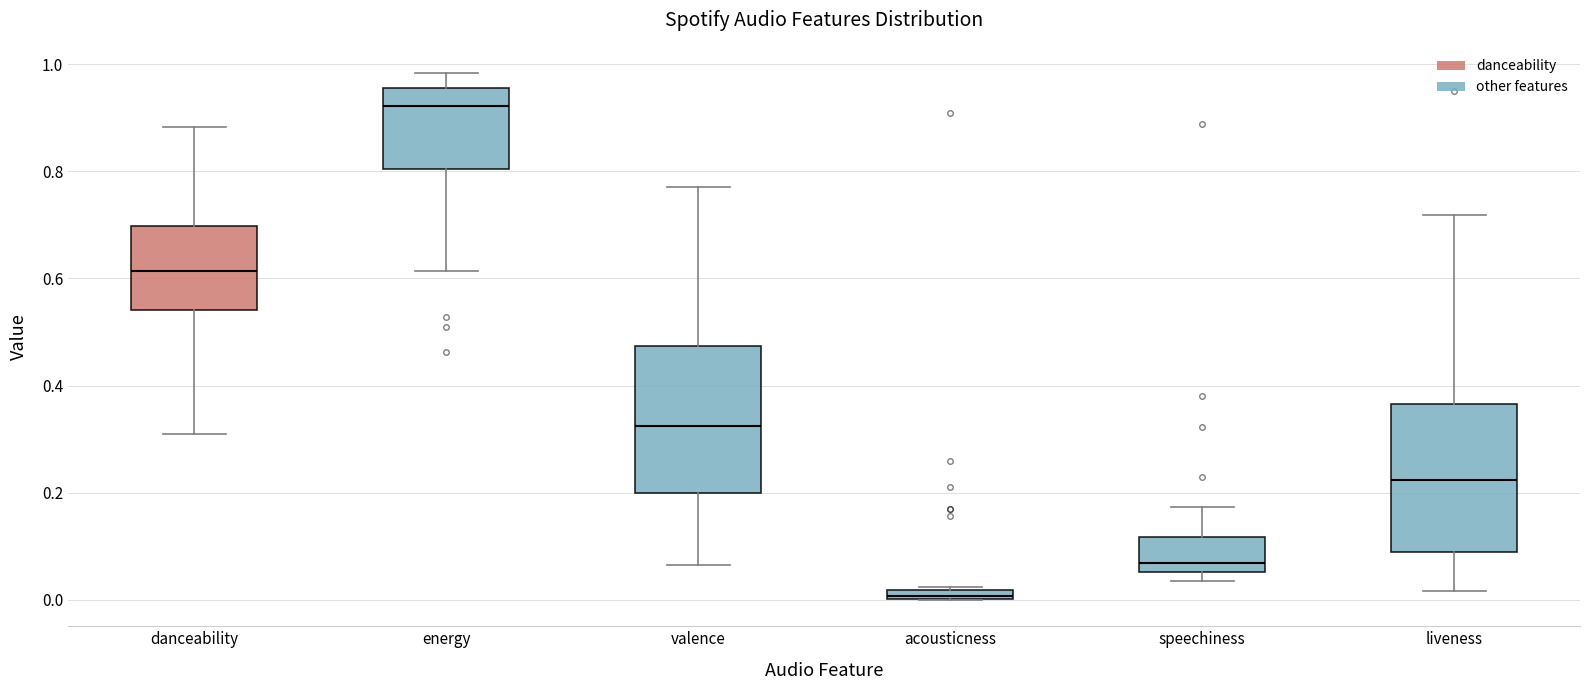

Where does the median line of the box for liveness sit on the y-axis? The values are not printed on the chart, so give them approximately, as read against the axis.

0.22